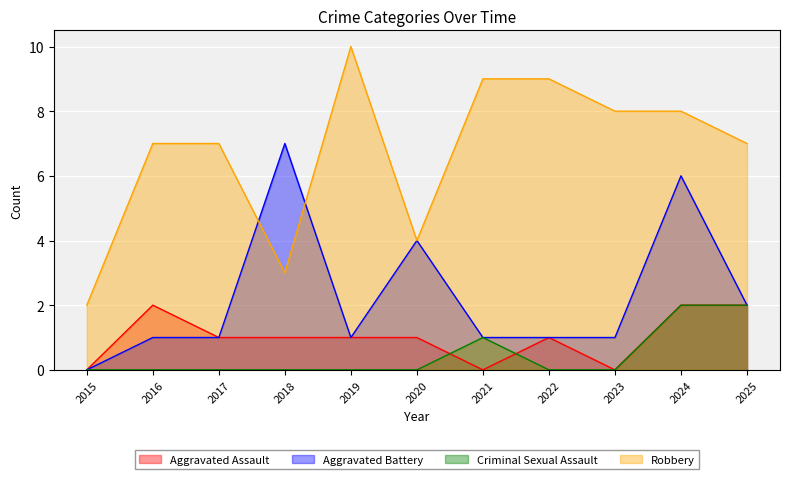

Reading left to right, transcribe all the data shown in this chart.

Aggravated Assault: 0	2	1	1	1	1	0	1	0	2	2
Aggravated Battery: 0	1	1	7	1	4	1	1	1	6	2
Criminal Sexual Assault: 0	0	0	0	0	0	1	0	0	2	2
Robbery: 2	7	7	3	10	4	9	9	8	8	7